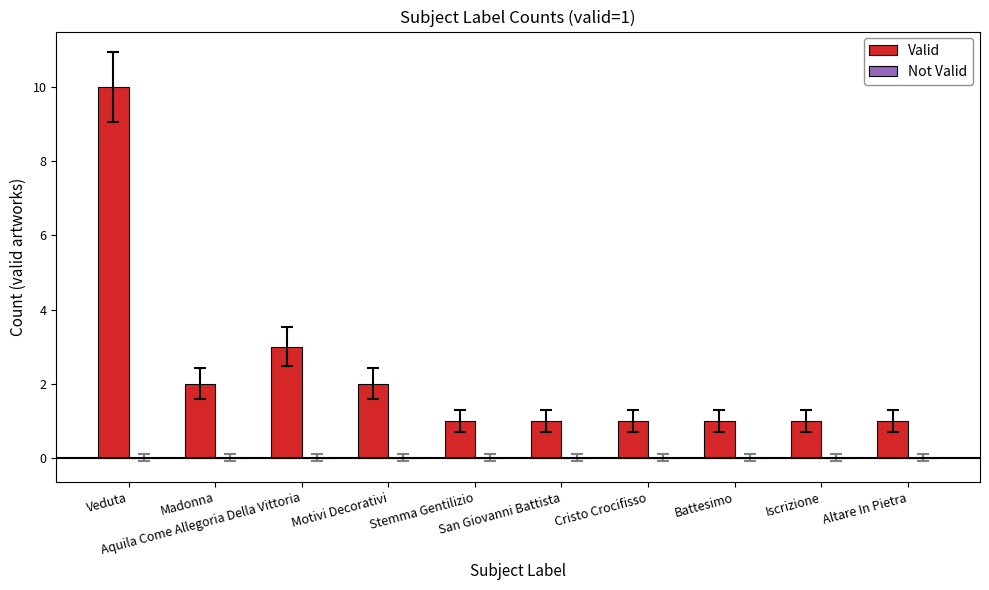

What is the difference between the maximum and minimum values?

9